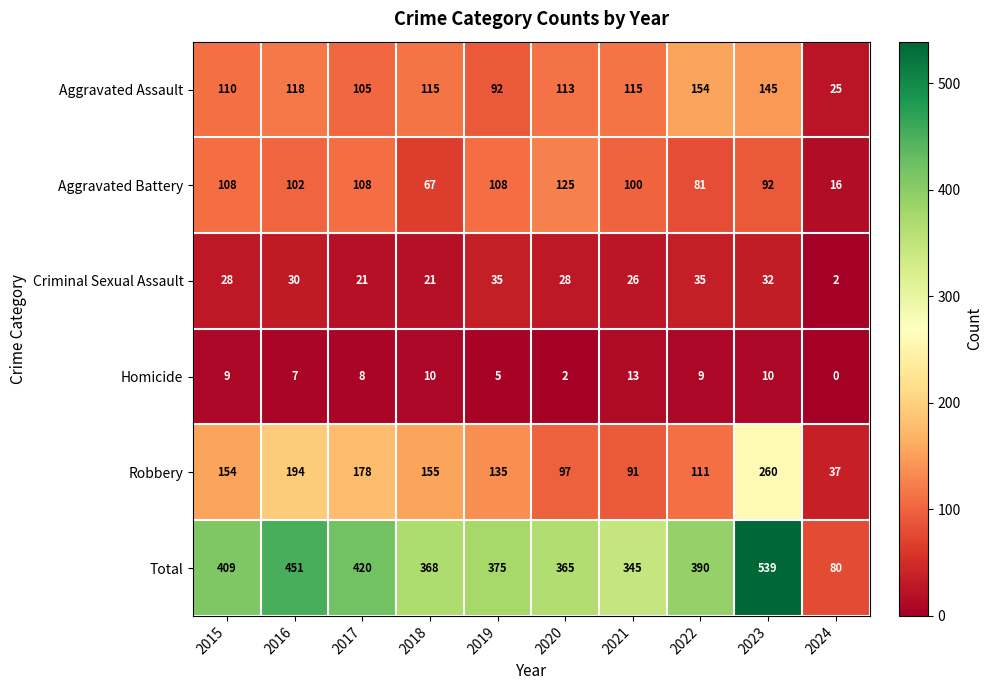

The value of Aggravated Battery at 2020 is 64. True or false?

False